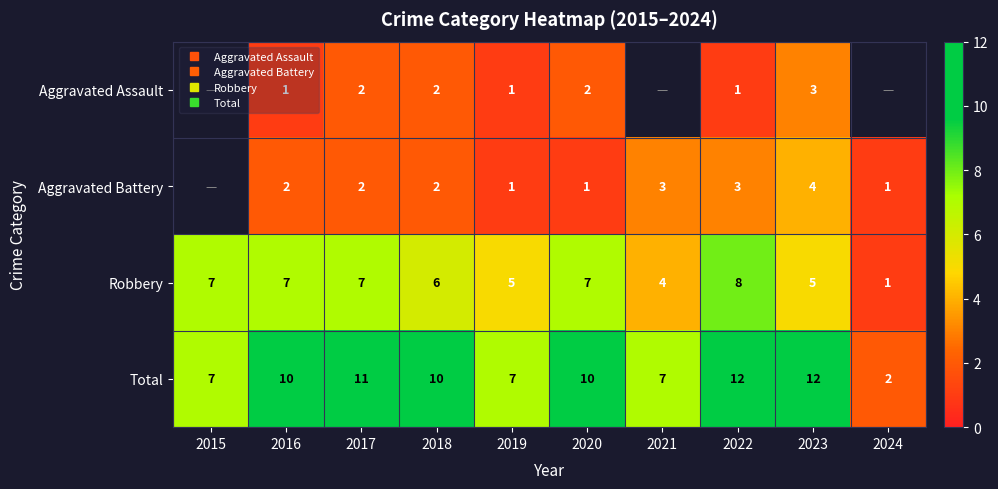

Is the value of Aggravated Battery at 2017 greater than the value of Aggravated Assault at 2018?

No